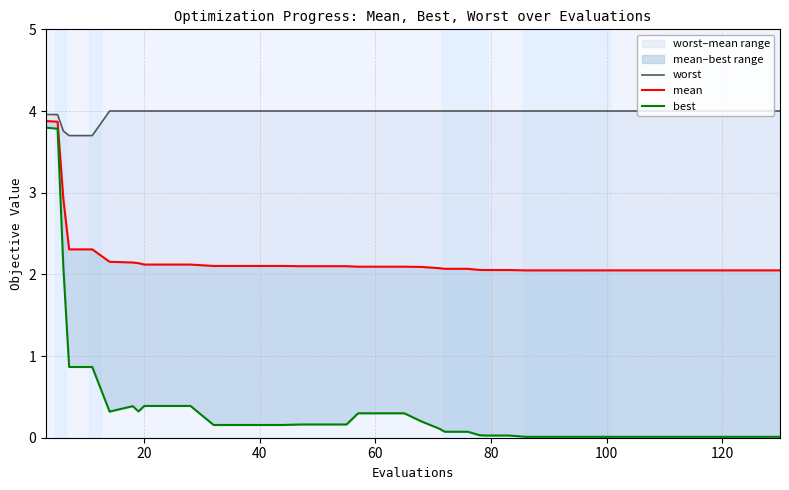

List the series in order of their overall mean, lowest first.

best, mean, worst